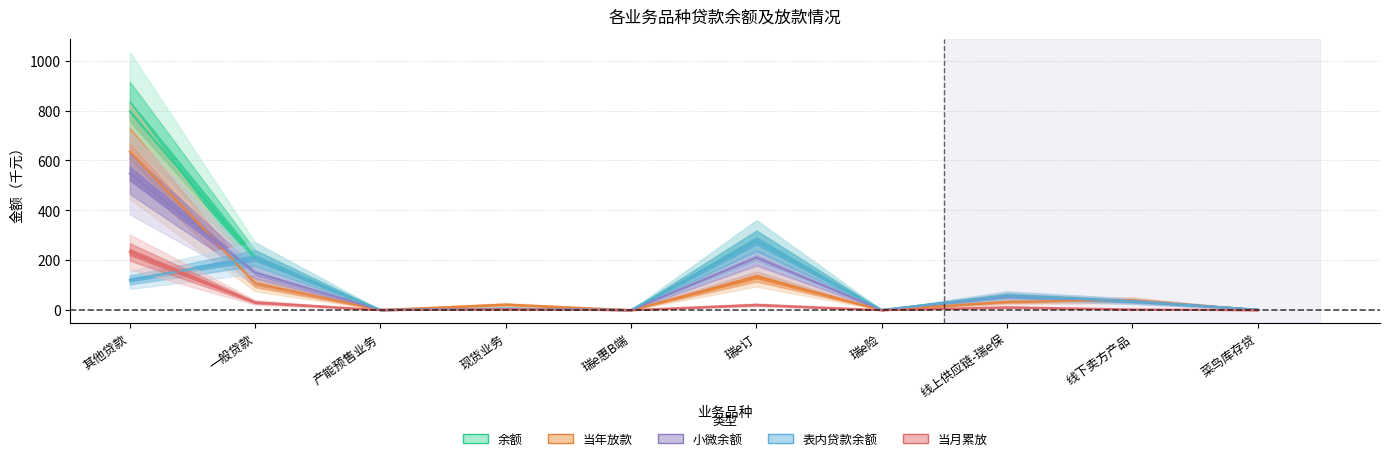

Rank the series at 现货业务 from highest to lowest value.

当年放款, 余额, 表内贷款余额, 小微余额, 当月累放